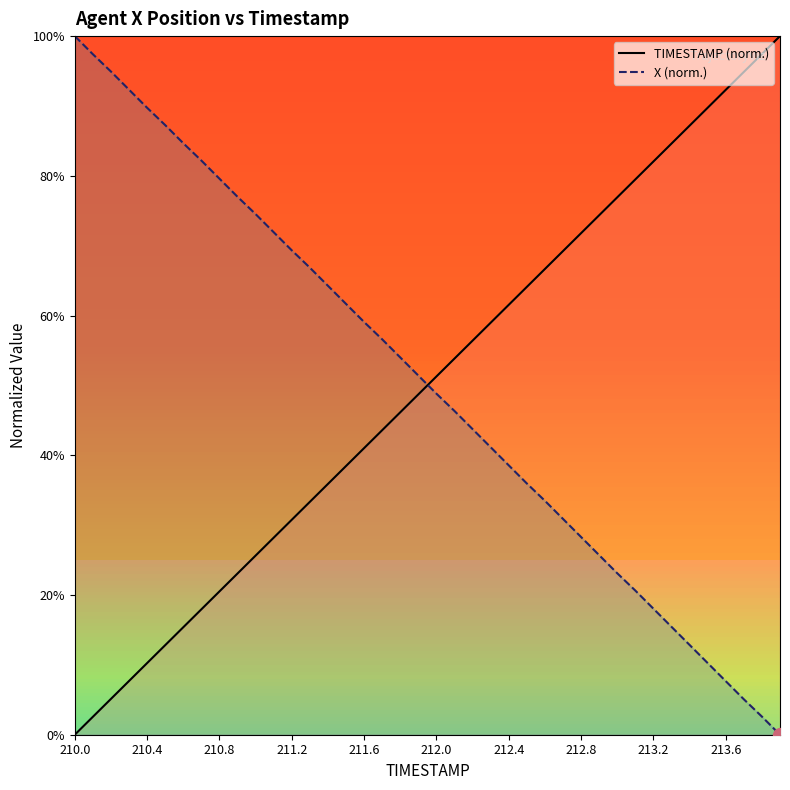

Between which two adjacent categories do TIMESTAMP and X first intersect?

211.9 and 212.0